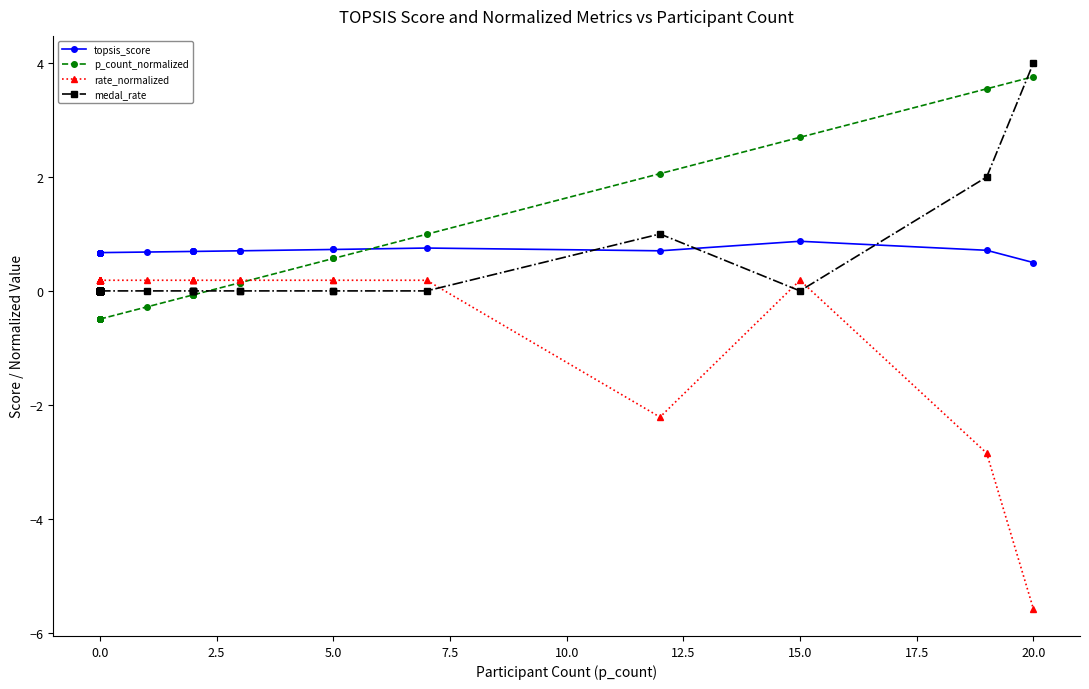

How many values in rate_normalized are above zero?

37